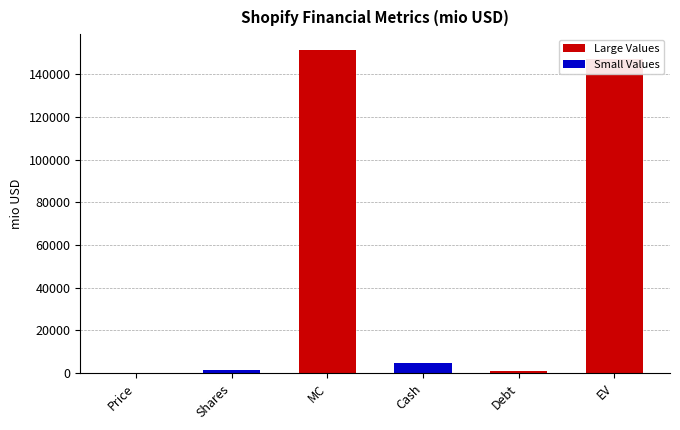

What is the approximate value at Cash?

4895.0